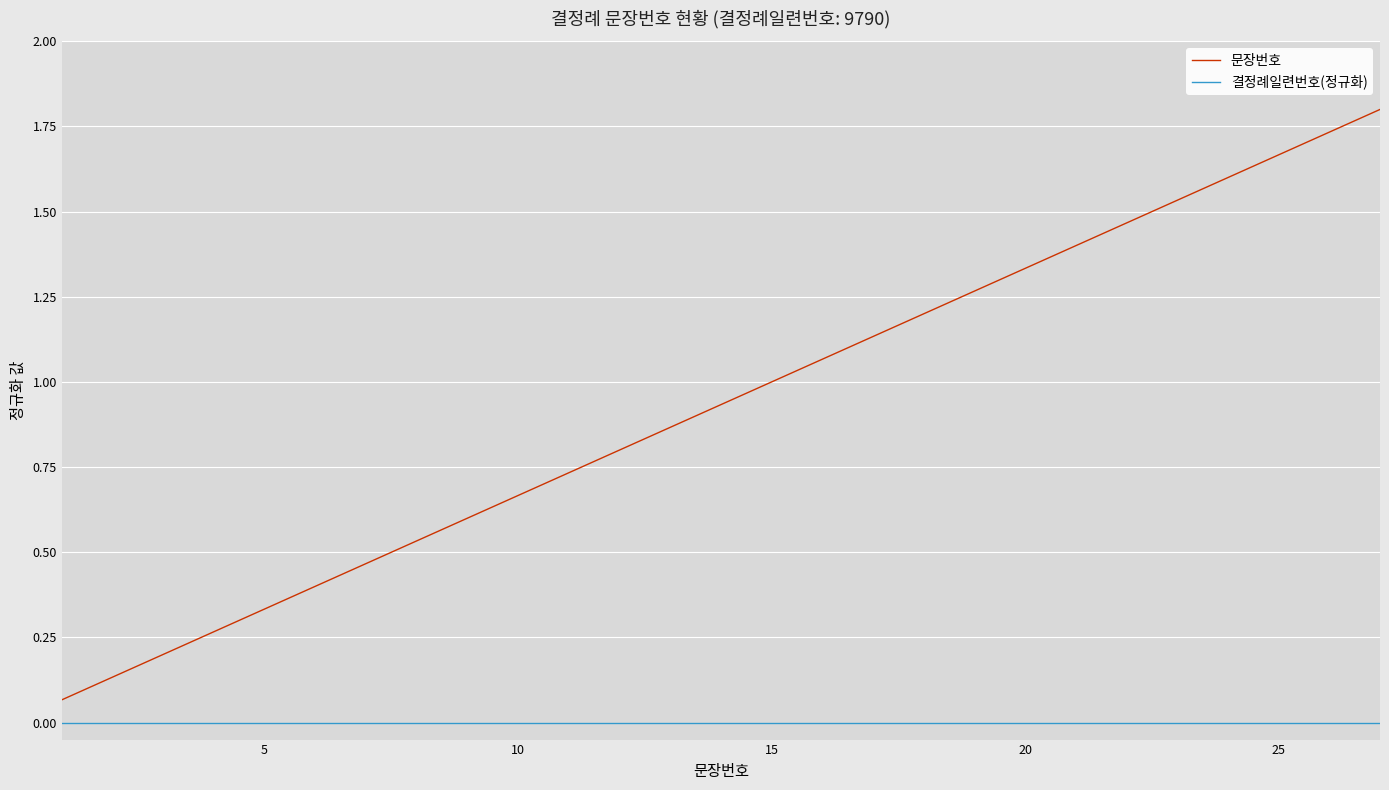

List the series in order of their overall mean, highest first.

문장번호, 결정례일련번호(정규화)